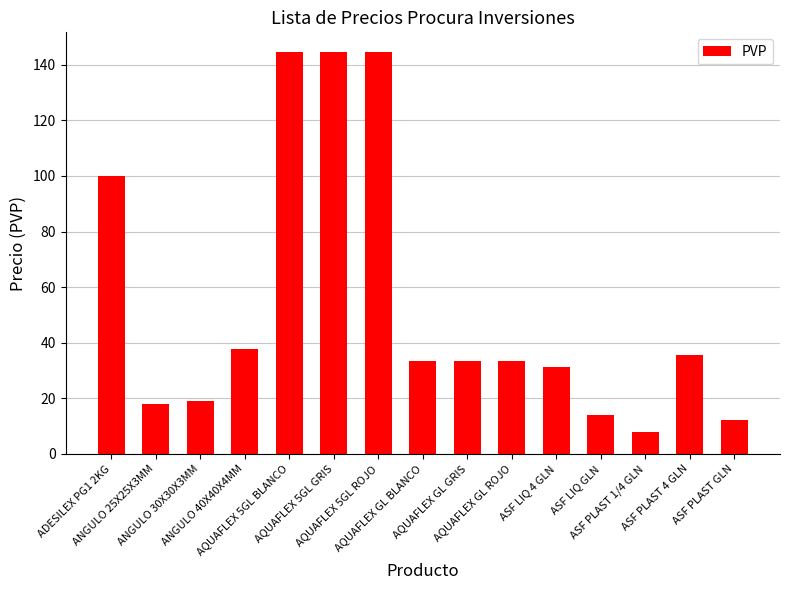

The chart shows a value of 144.4 at AQUAFLEX 5GL GRIS. True or false?

True